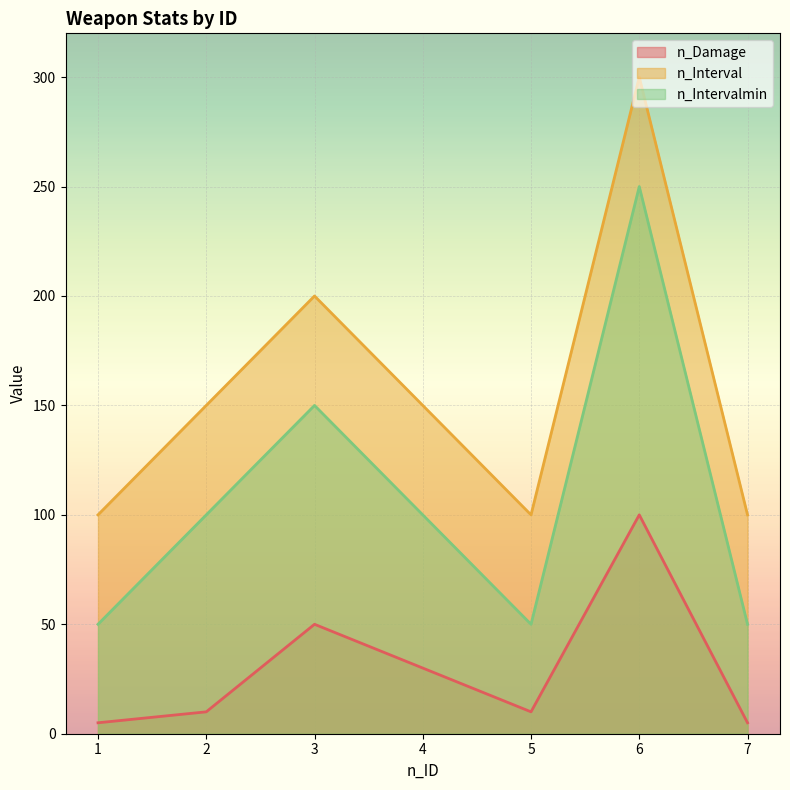

The n_Interval series shows 26 at 5. True or false?

False